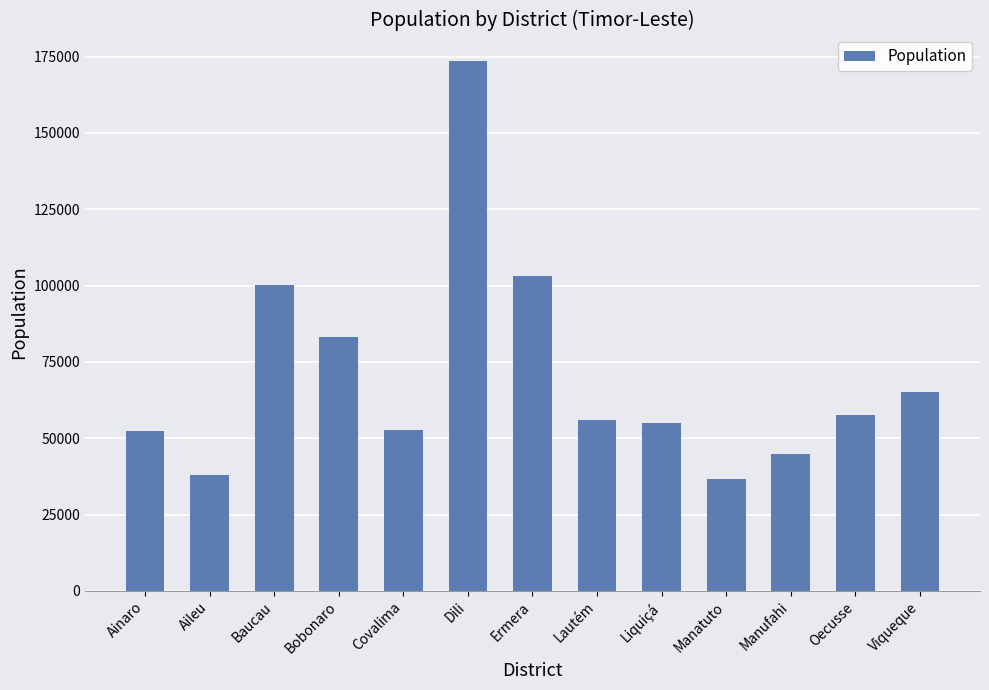

What is the minimum value shown in the chart?

36719